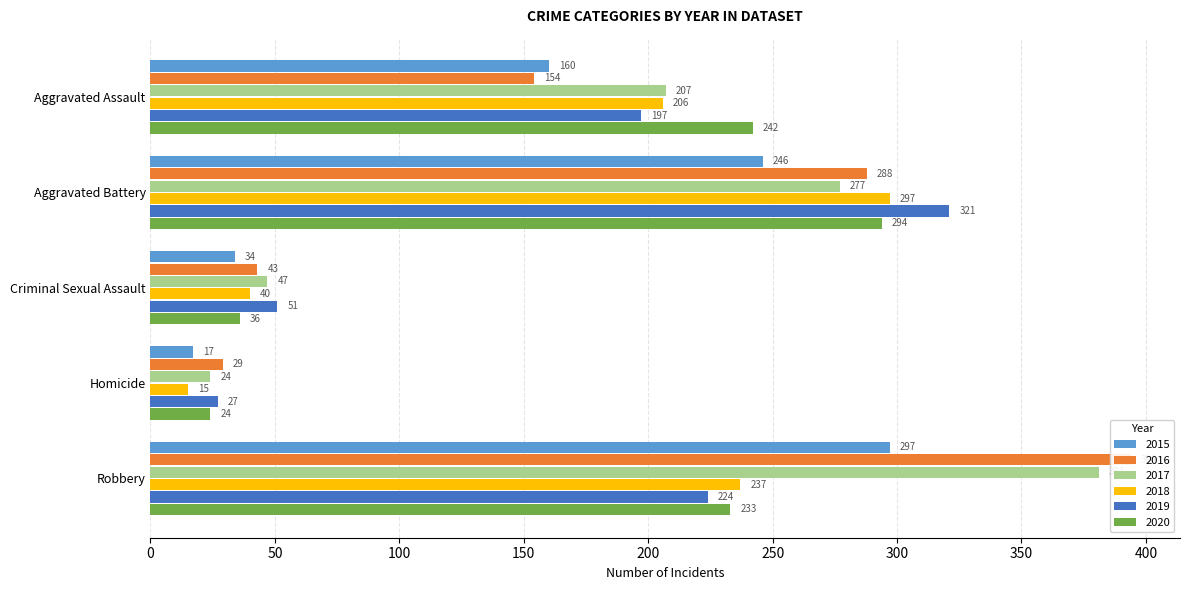

How many data points in 2016 are less than 154?

2